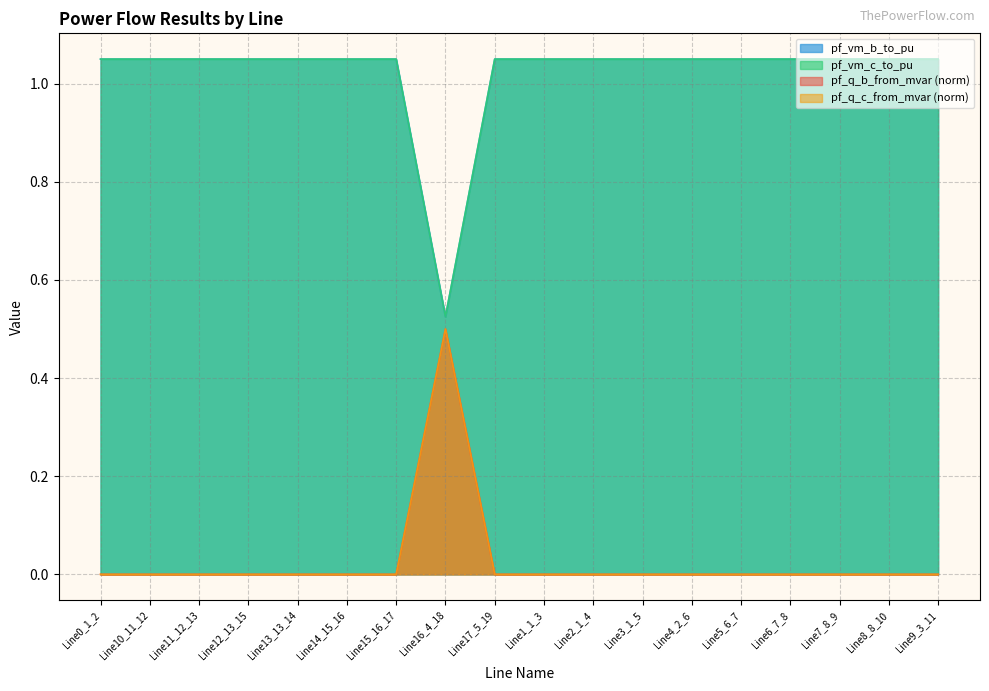

True or false: pf_vm_c_to_pu and pf_q_c_from_mvar cross at least once.

False